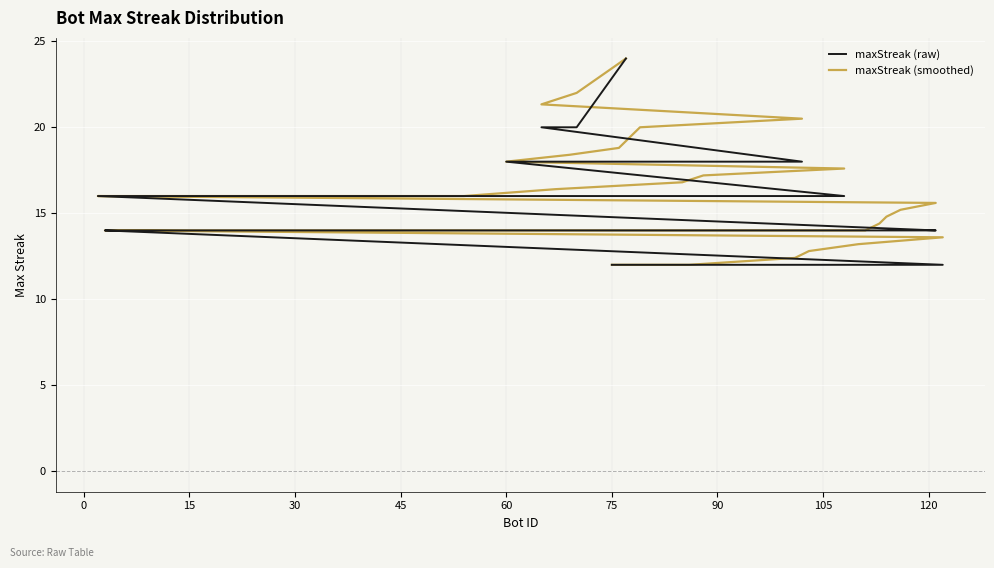

True or false: maxStreak (smoothed) and maxStreak (raw) cross at least once.

False